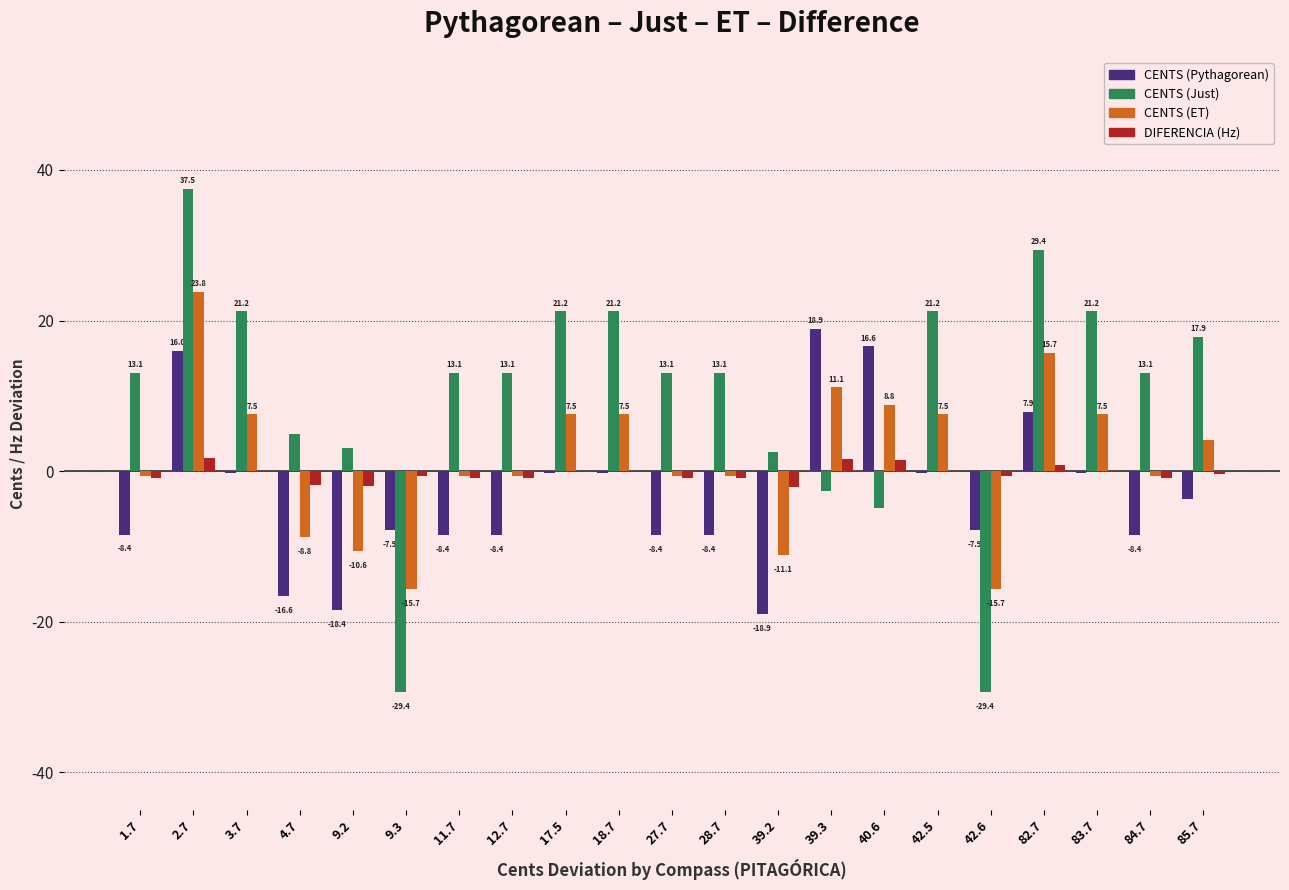

Where does the DIFERENCIA (Hz) series first go above 0?

2.7